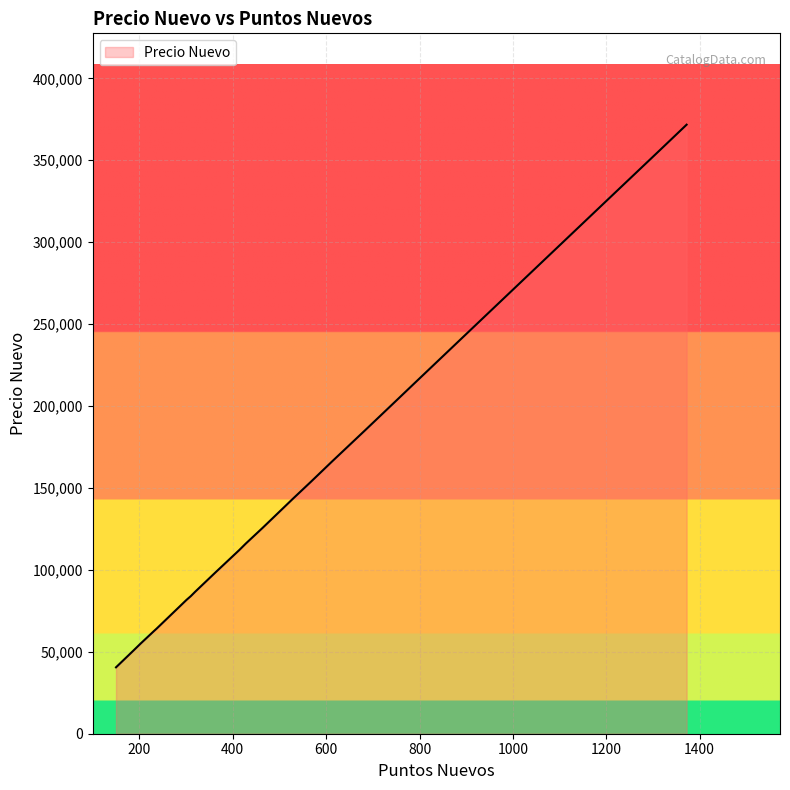

Where is the data nearest to the value 206129?

748